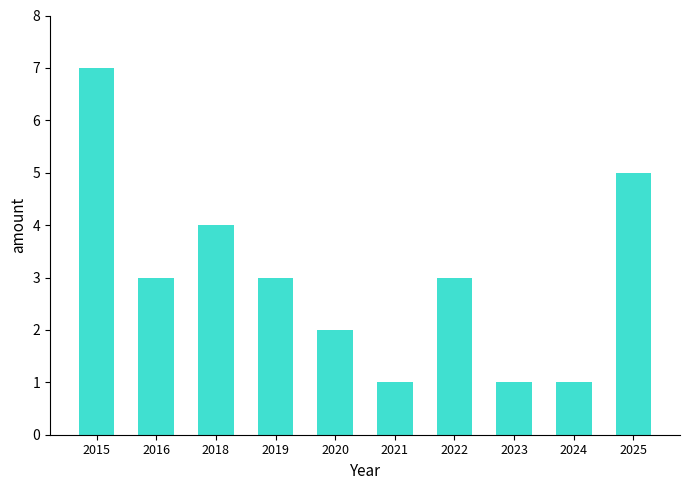

Reading left to right, extract all data points from this chart.

2015=7	2016=3	2018=4	2019=3	2020=2	2021=1	2022=3	2023=1	2024=1	2025=5